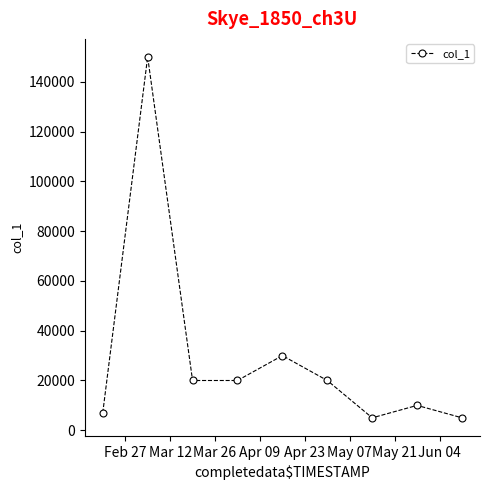

Reading left to right, extract all data points from this chart.

7000	150000	20000	20000	30000	20000	5000	10000	5000